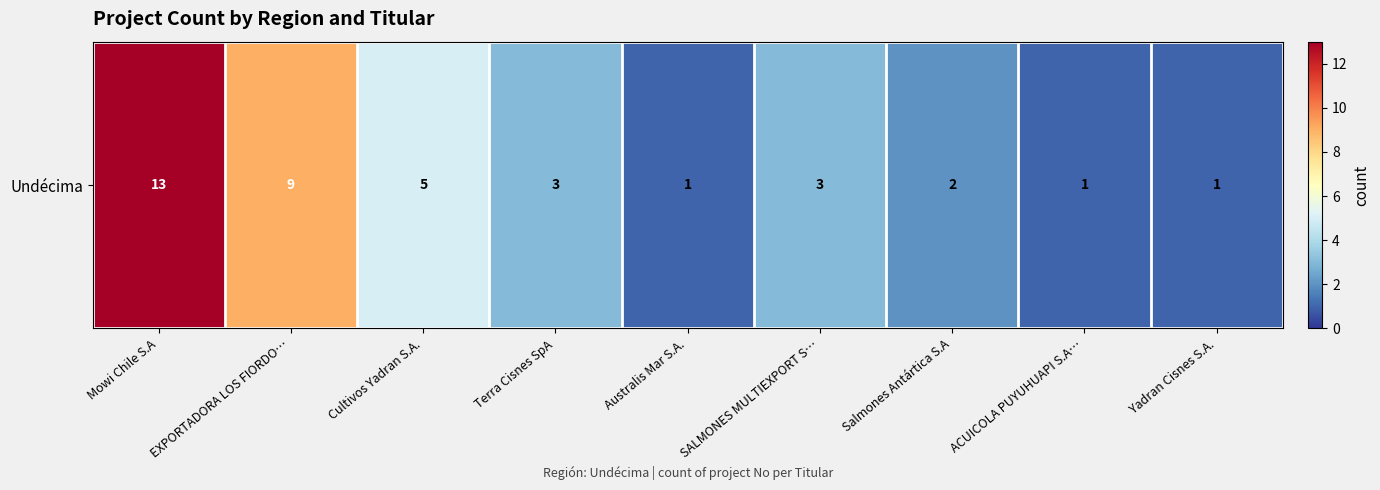

How many values exceed 3?

3